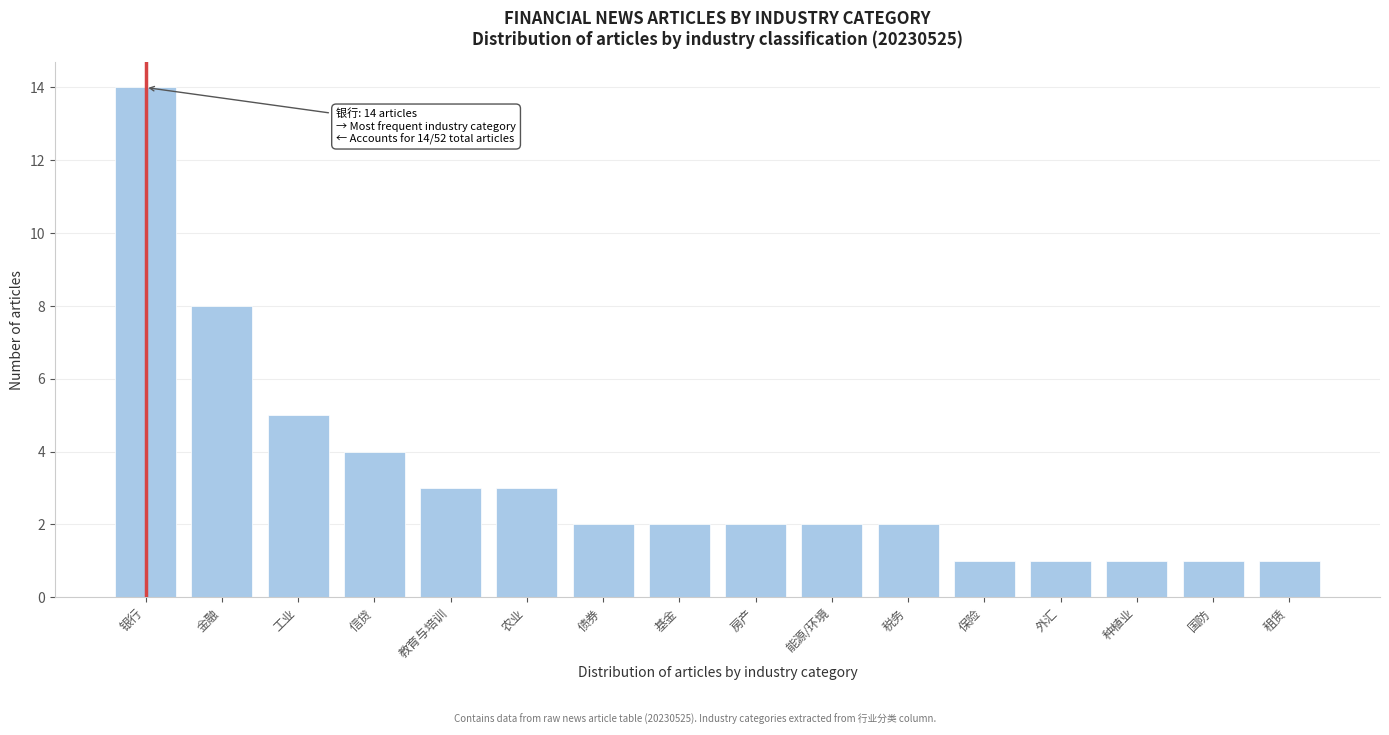

Reading left to right, transcribe all the data shown in this chart.

银行=14	金融=8	工业=5	信贷=4	教育与培训=3	农业=3	债券=2	基金=2	房产=2	能源/环境=2	税务=2	保险=1	外汇=1	种植业=1	国防=1	租赁=1